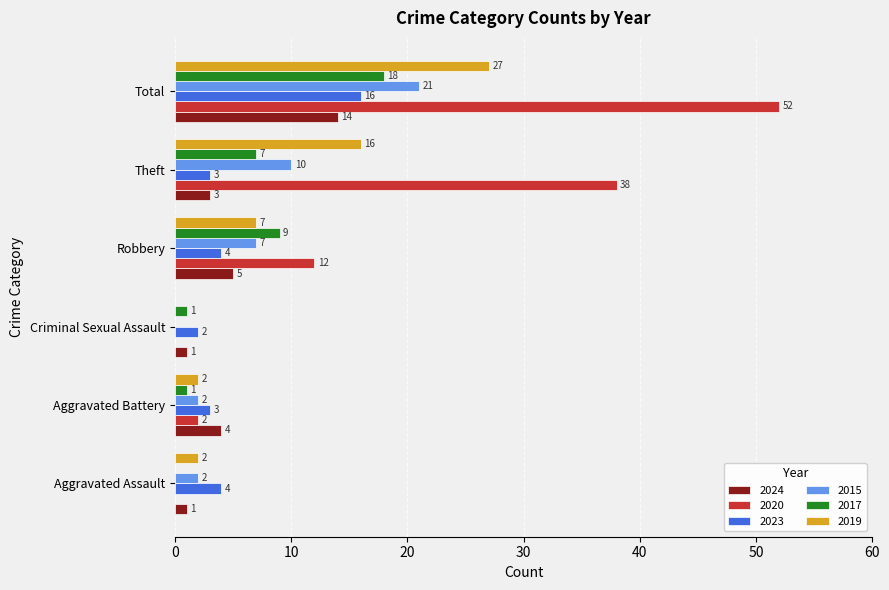

What is the sum of all 2020 values?

104